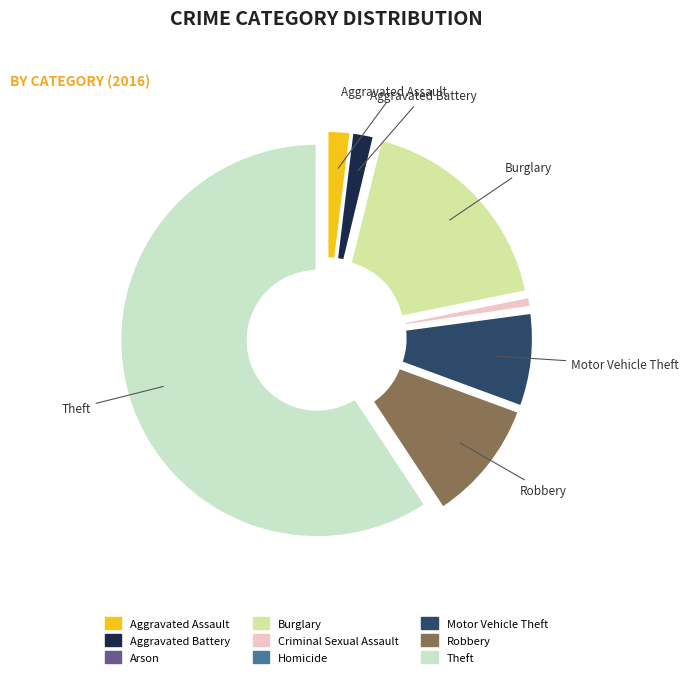

To the nearest percent, what is the difference between the largest and smallest slice percentages?

59%